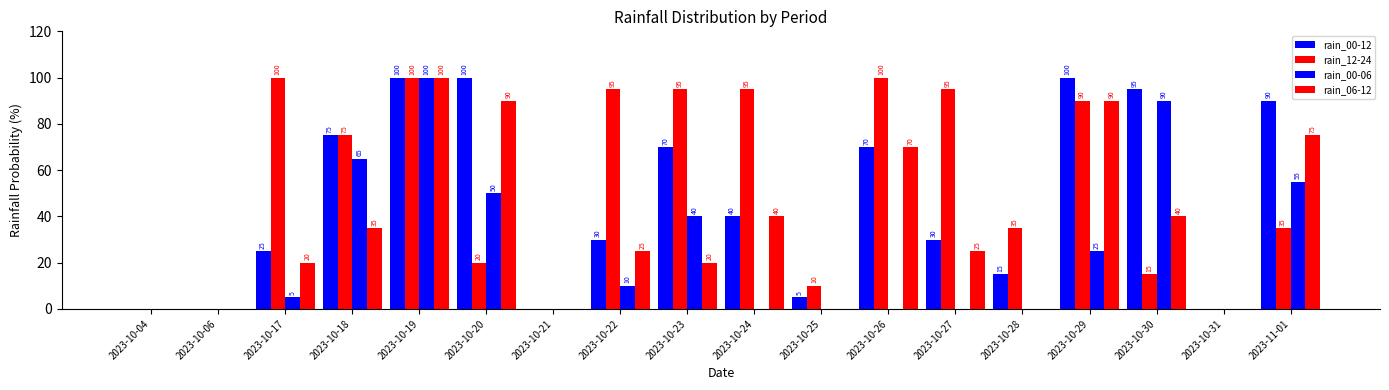

What position from the right is 2023-10-30?

3